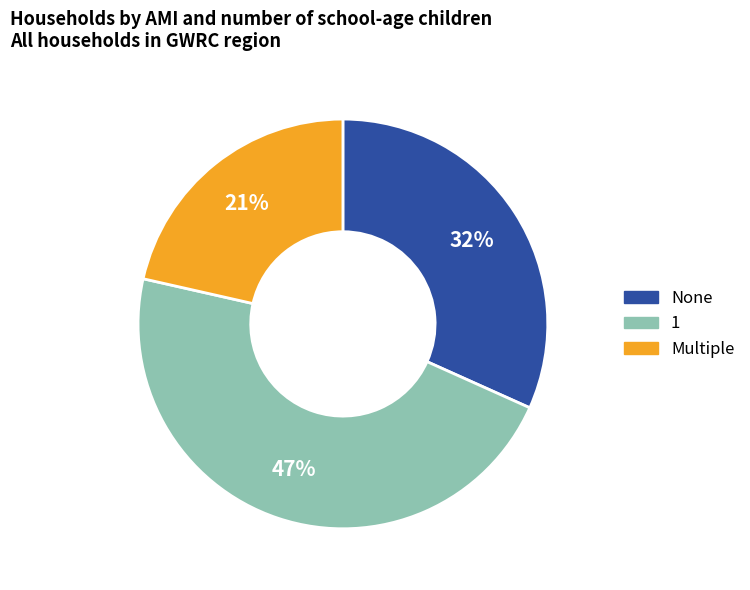

To the nearest percent, what is the combined percentage of None and Multiple?

53%